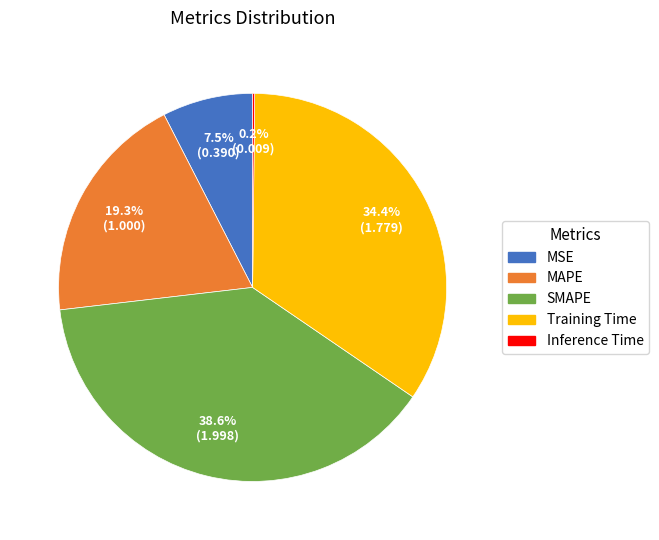

True or false: SMAPE accounts for 39% of the total.

True